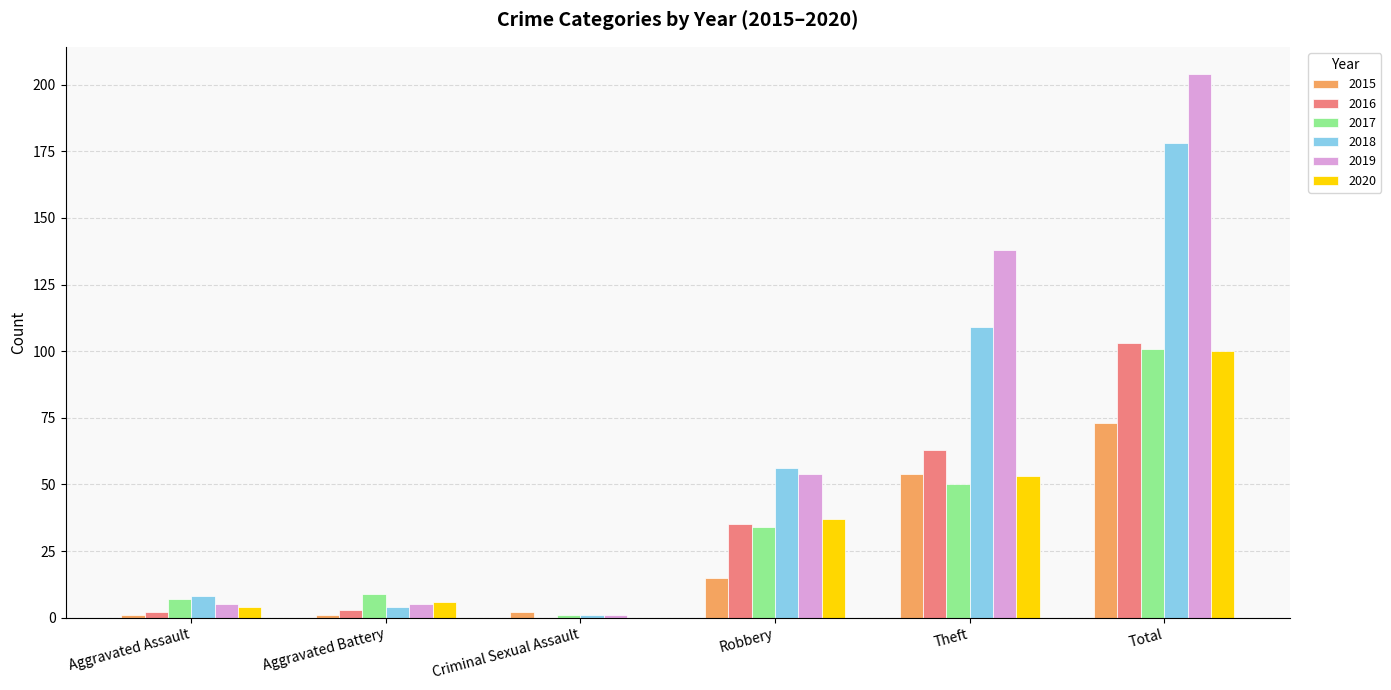

Which category has the highest value in the 2020 series?

Total